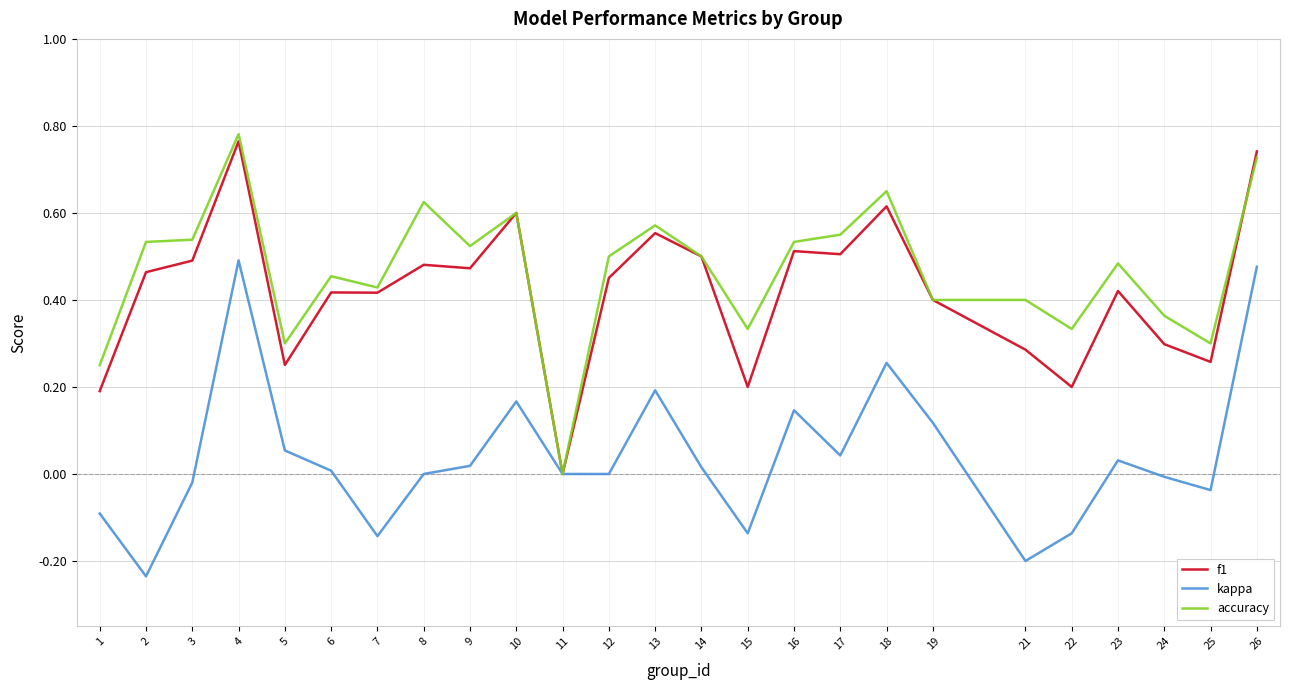

Rank the series at 2 from highest to lowest value.

accuracy, f1, kappa